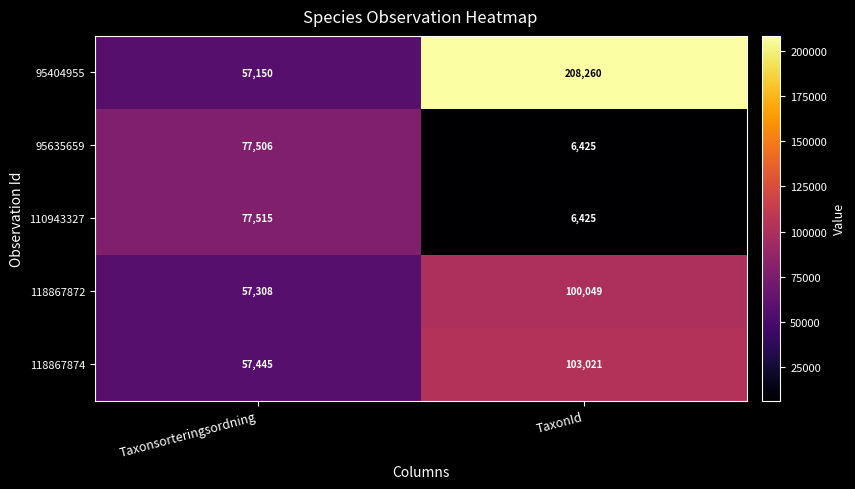

How many categories are shown in the chart?

2